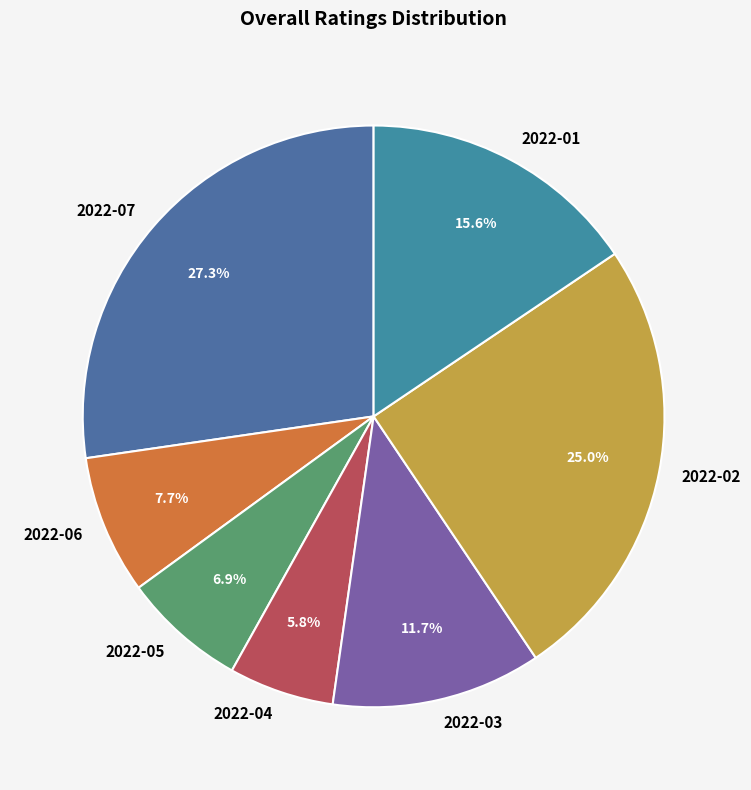

Count the number of slices in the pie.

7